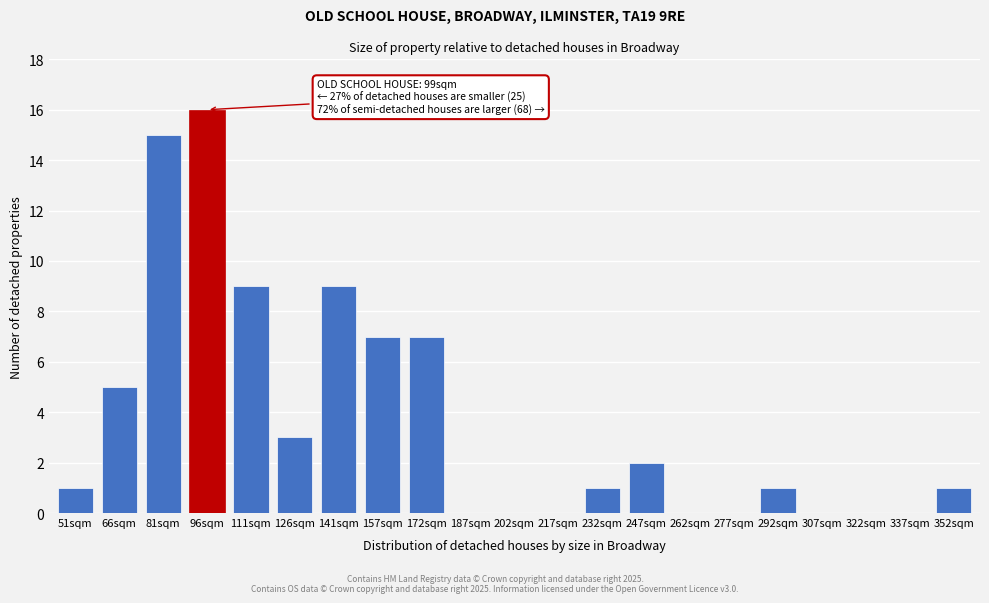

Reading left to right, list all the values displayed in this chart.

51sqm=1	66sqm=5	81sqm=15	96sqm=16	111sqm=9	126sqm=3	141sqm=9	157sqm=7	172sqm=7	187sqm=0	202sqm=0	217sqm=0	232sqm=1	247sqm=2	262sqm=0	277sqm=0	292sqm=1	307sqm=0	322sqm=0	337sqm=0	352sqm=1